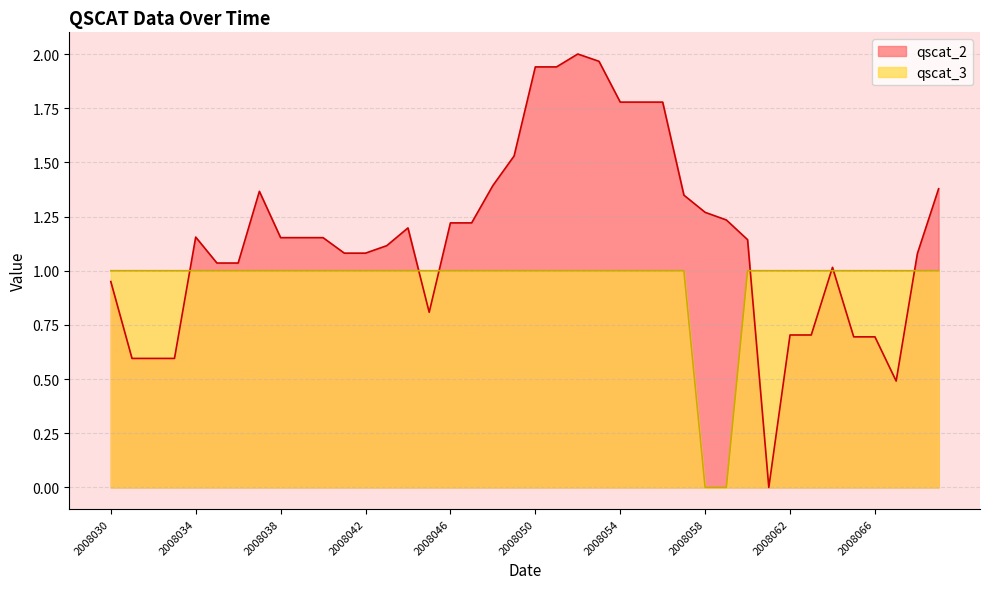

At 2008054, list the series in order from smallest to largest.

qscat_3, qscat_2